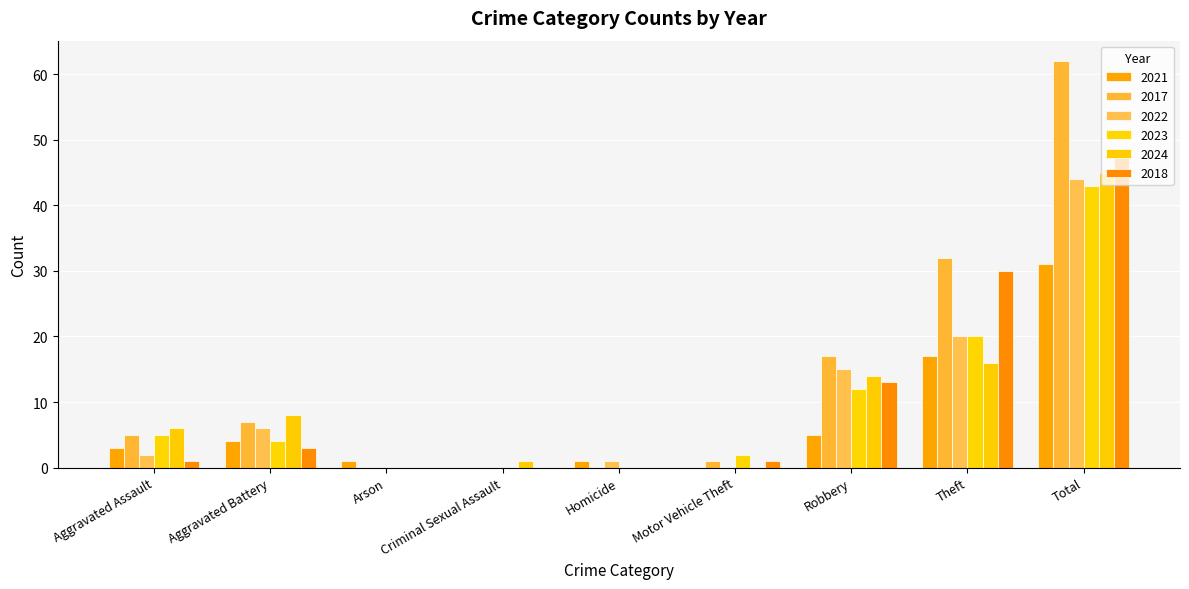

Reading left to right, what are all the values shown in this chart?

2021: 3	4	1	0	1	0	5	17	31
2017: 5	7	0	0	0	1	17	32	62
2022: 2	6	0	0	1	0	15	20	44
2023: 5	4	0	0	0	2	12	20	43
2024: 6	8	0	1	0	0	14	16	45
2018: 1	3	0	0	0	1	13	30	48